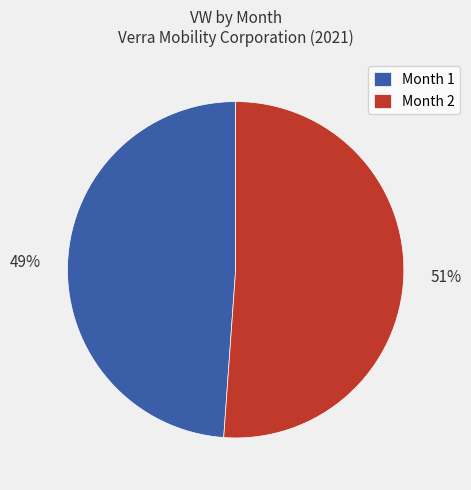

Does any single category account for the majority?

Yes